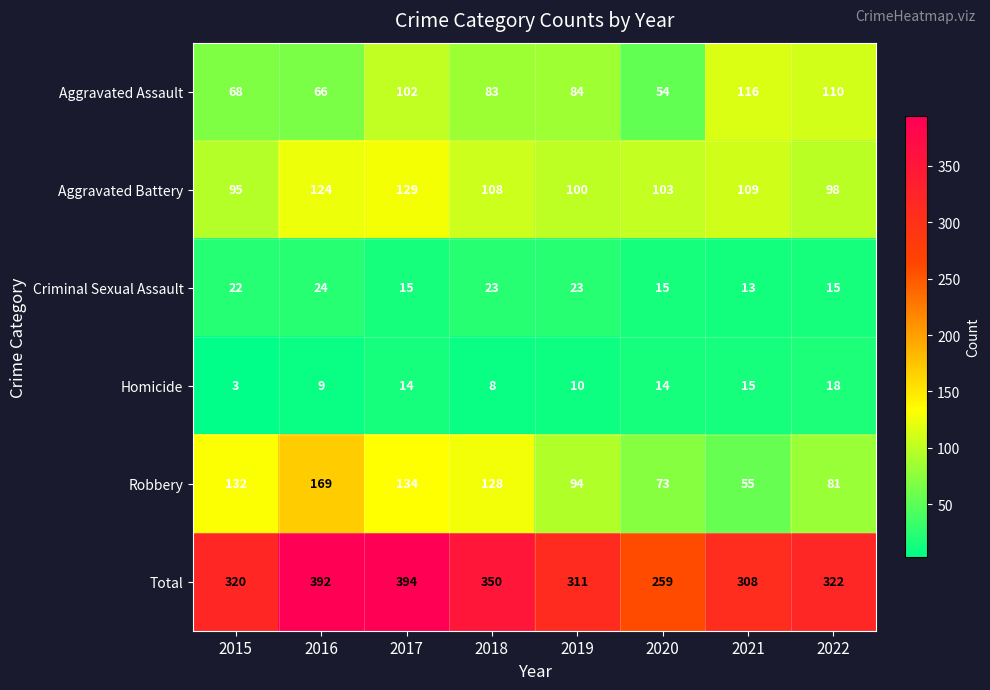

What is the approximate value of Aggravated Battery at 2022, to the nearest 5?

100